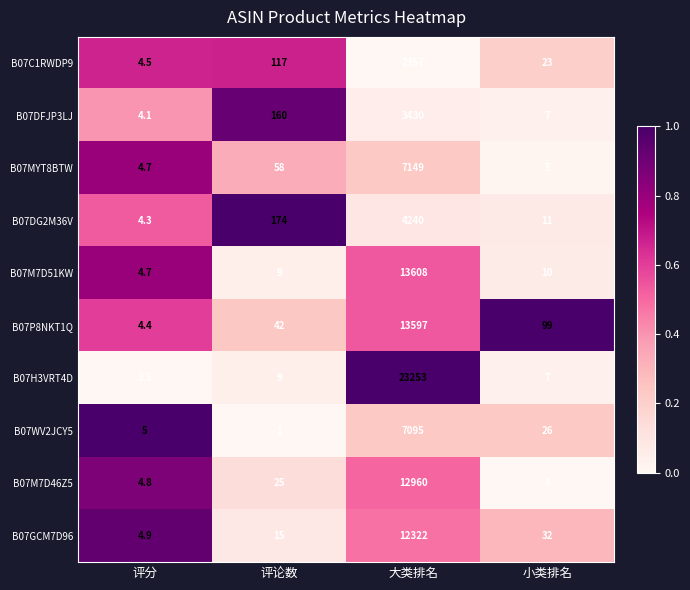

What is the approximate value of B07C1RWDP9 at 评分?

4.5